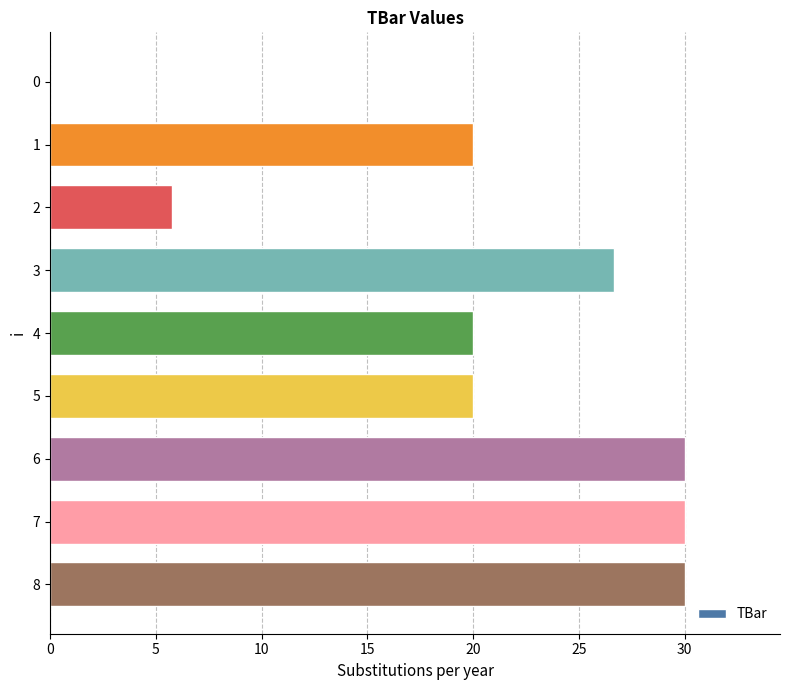

How many data points does each series have?

9